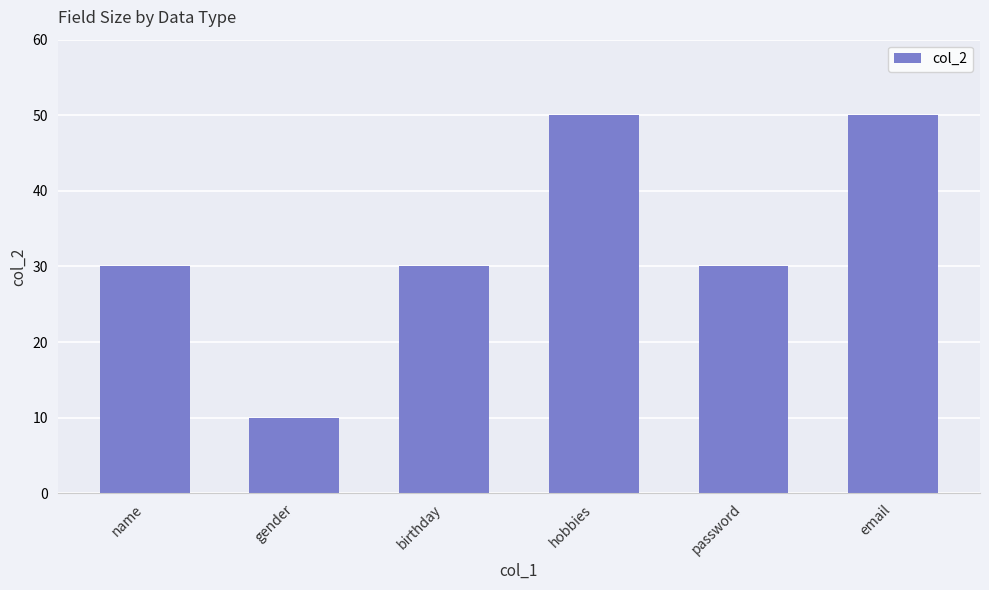

How many data points does each series have?

6